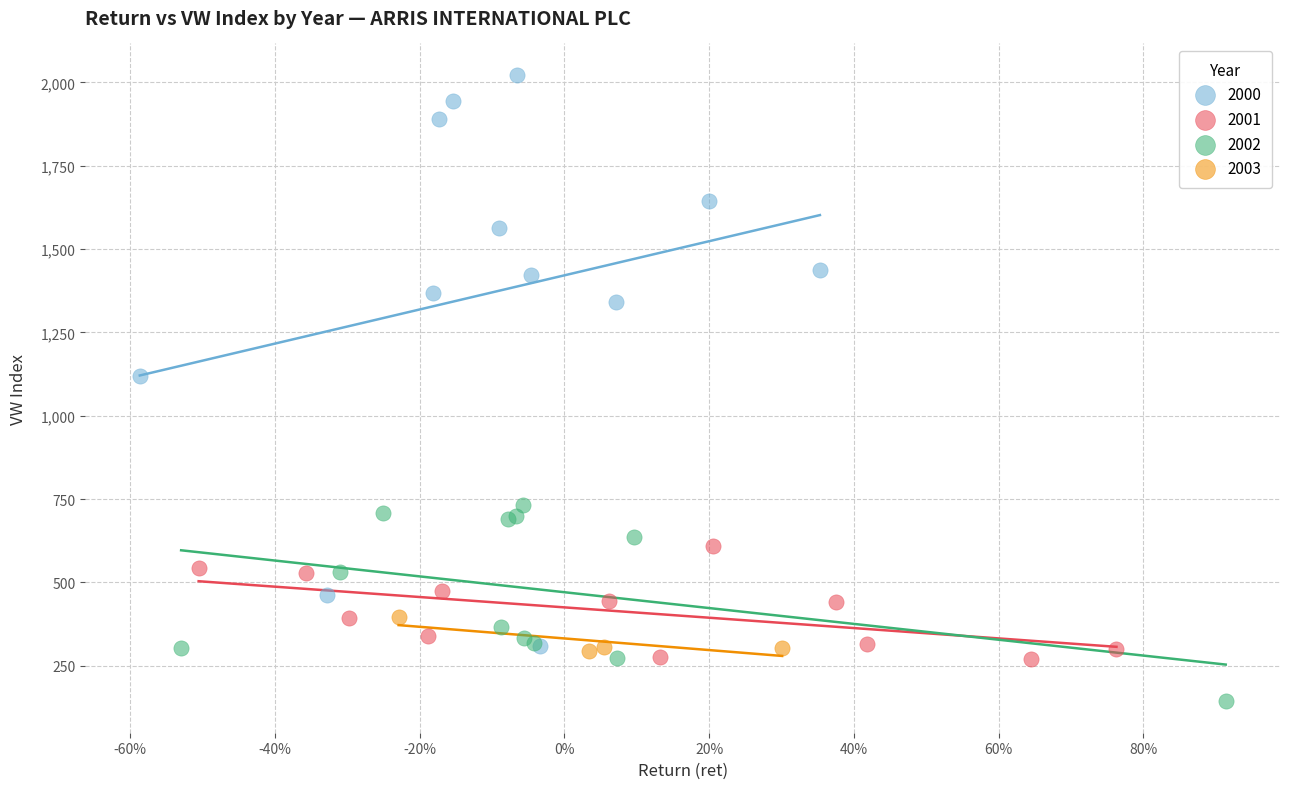

Which series has the largest Y range (max minus min)?

2000